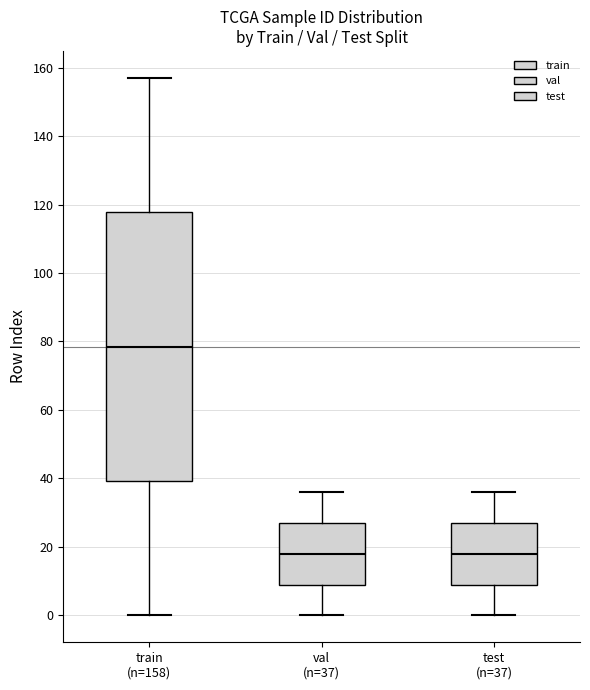

Comparing the boxes themselves (not the whiskers), which one is the tallest?

train (n=158)